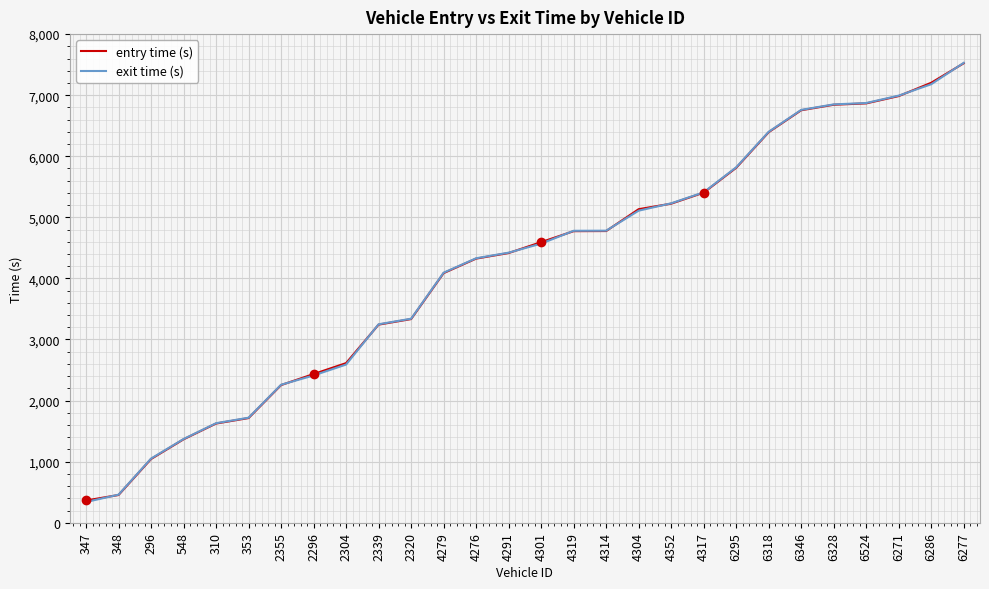

What is the minimum value shown in the chart?

339.3